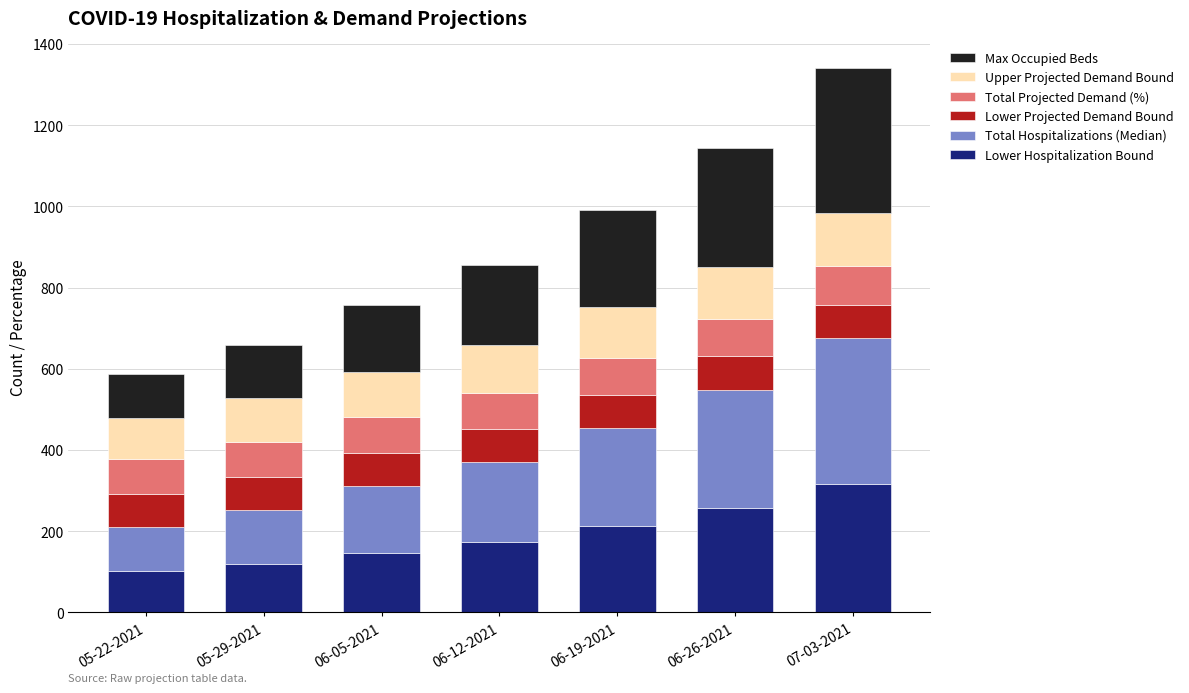

What is the total value across all series at 05-29-2021?

657.8